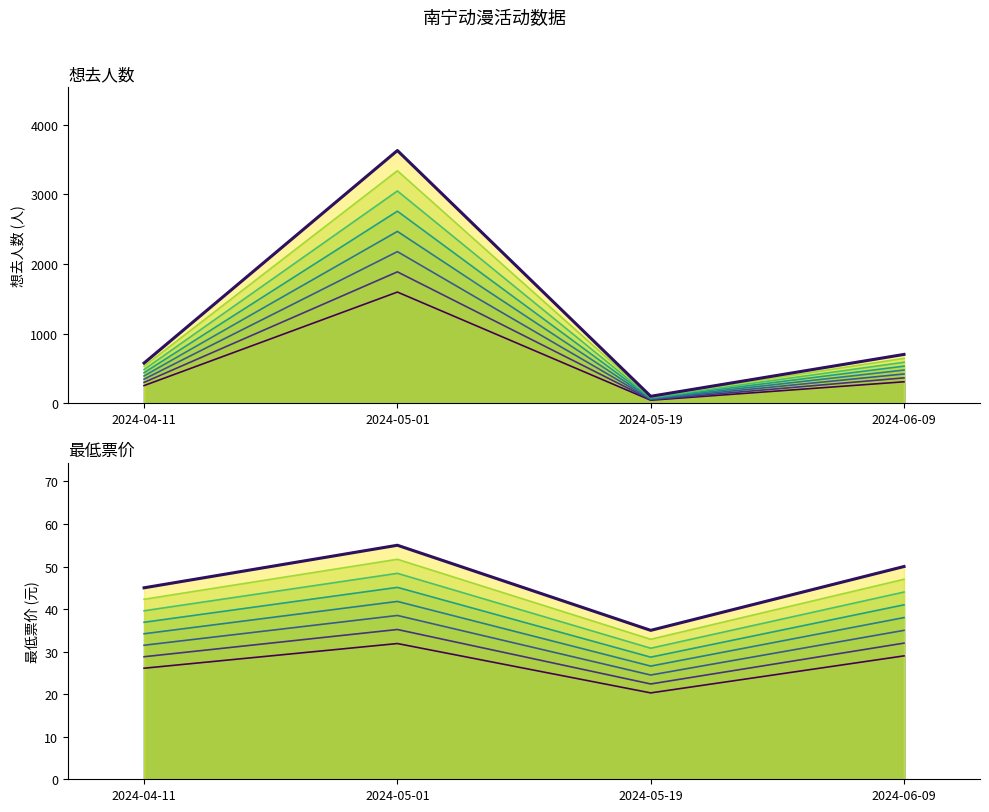

Which series changed the most between 2024-04-11 and 2024-05-19?

想去人数